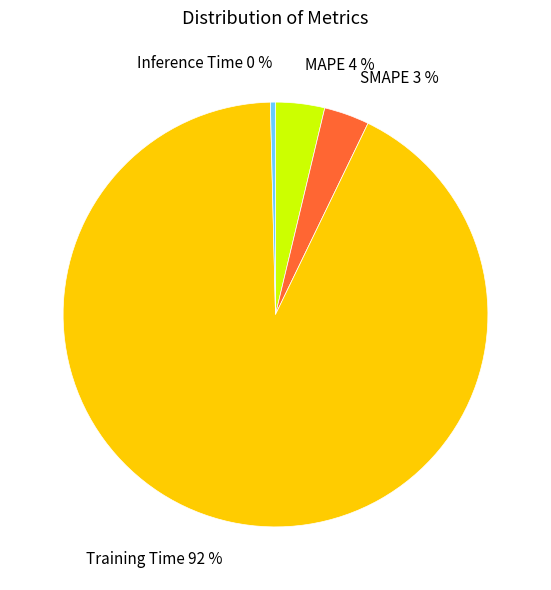

Is there any slice that represents more than half of the pie?

Yes